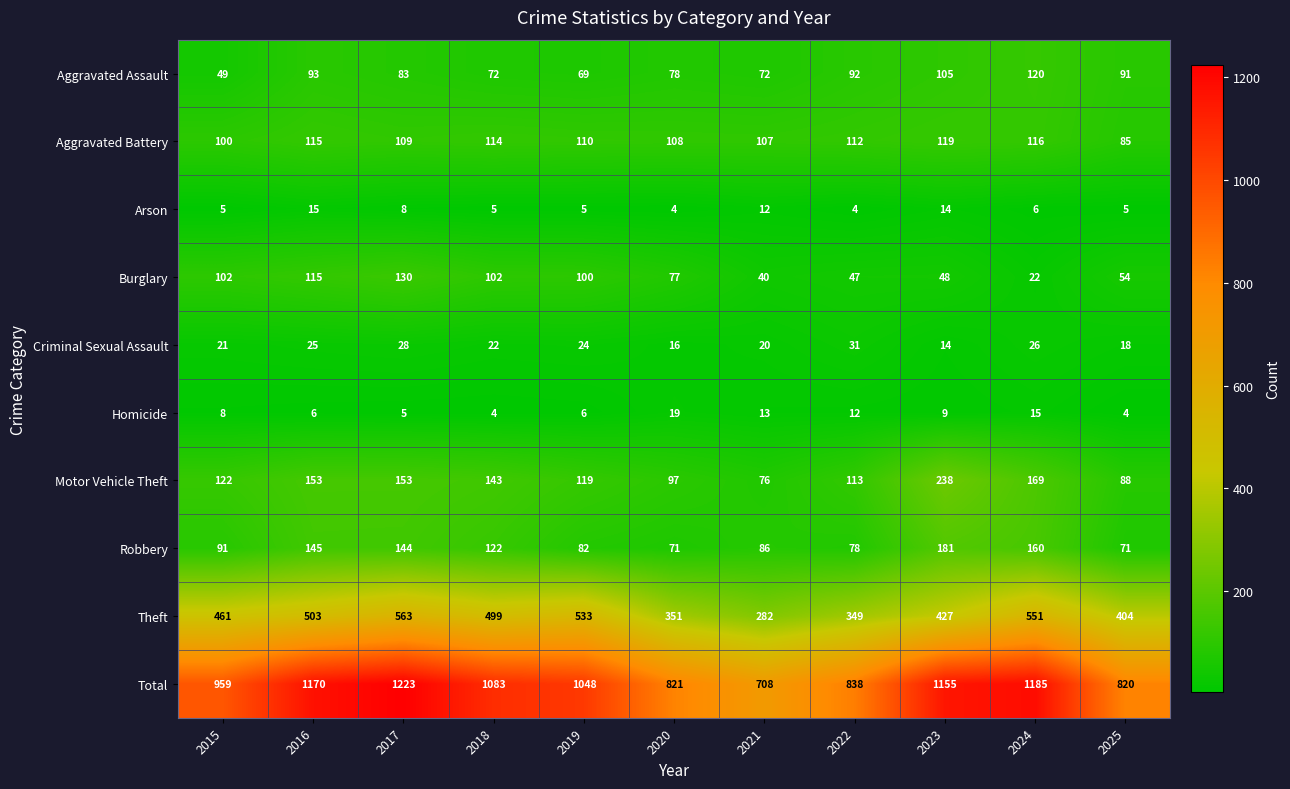

What is the spread (max minus min) of values at 2019?

1043